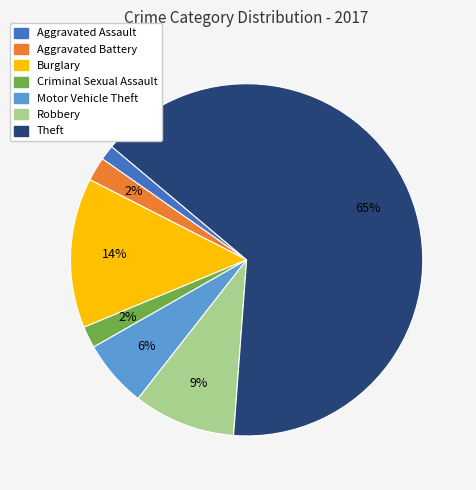

To the nearest percent, what percentage of the pie is Aggravated Assault?

1%